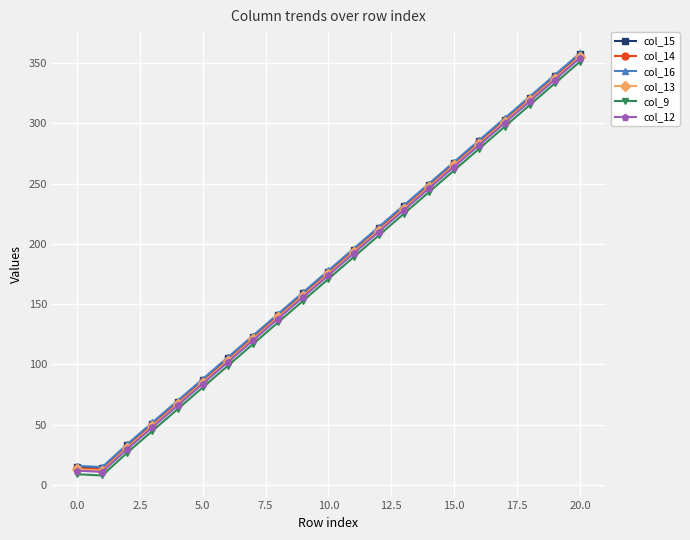

True or false: col_13 and col_9 intersect in this chart.

False